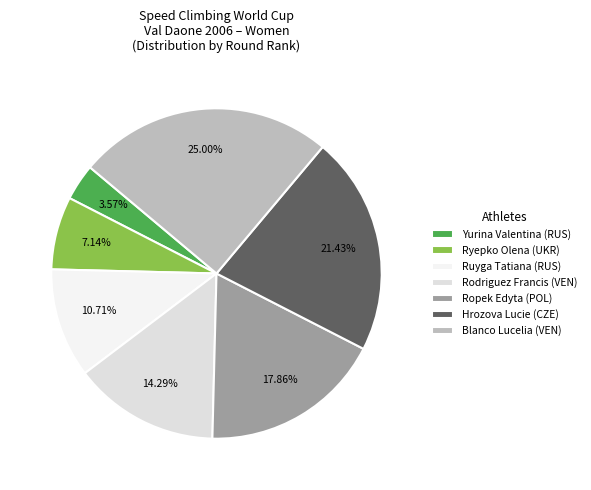

The Ropek Edyta slice represents 18% of the pie. True or false?

True